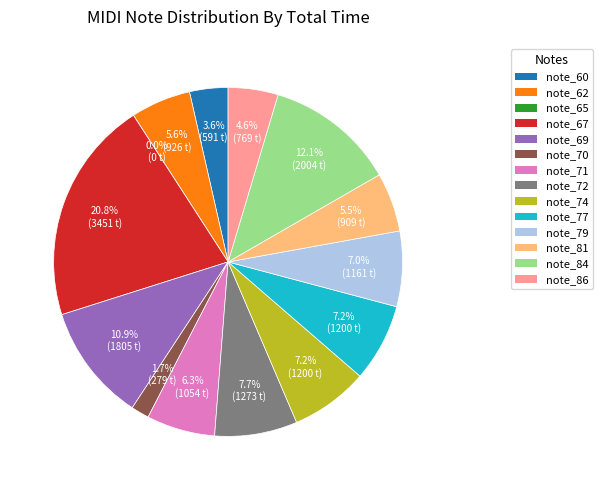

What is the total percentage of note_62 and note_60?

9.1%